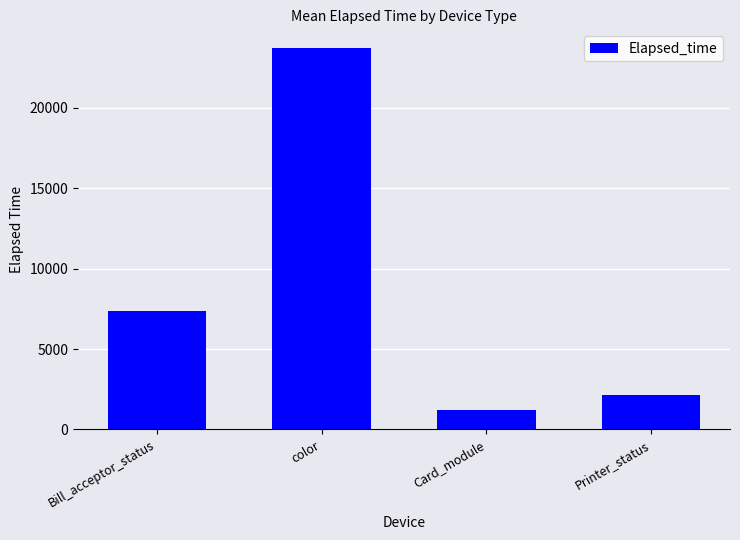

What is the maximum value shown in the chart?

23699.0